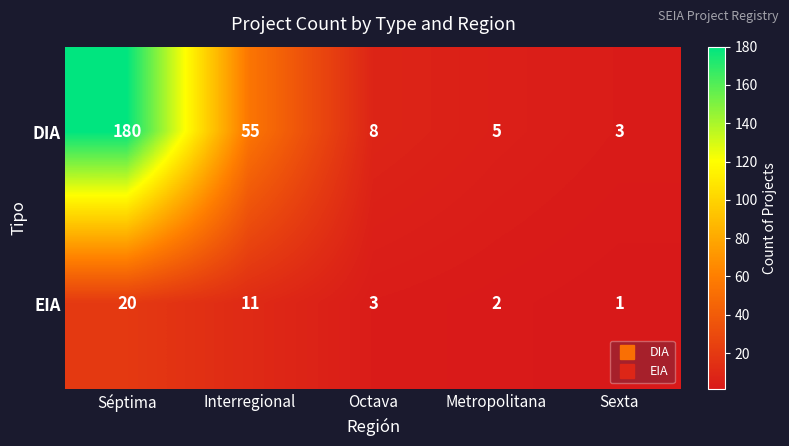

At which category is the sum across all series the highest?

Séptima